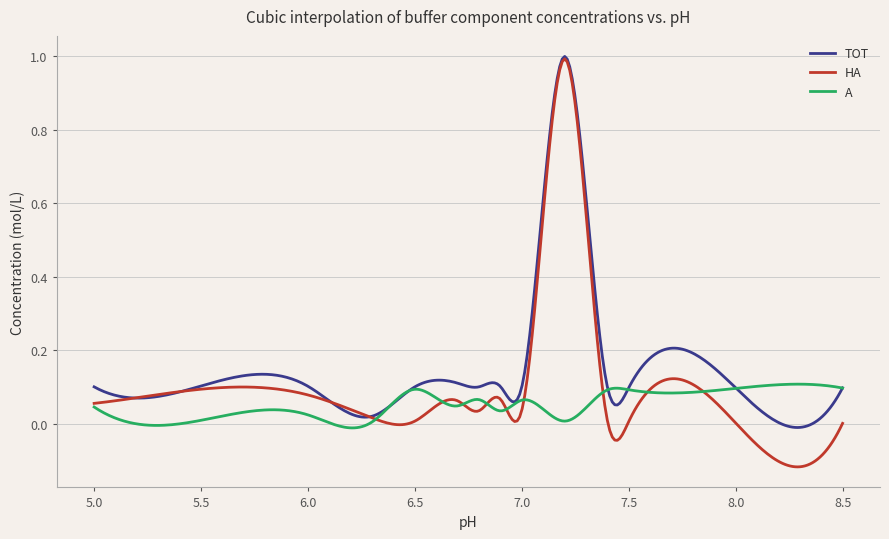

Which series has the largest total across all categories?

TOT